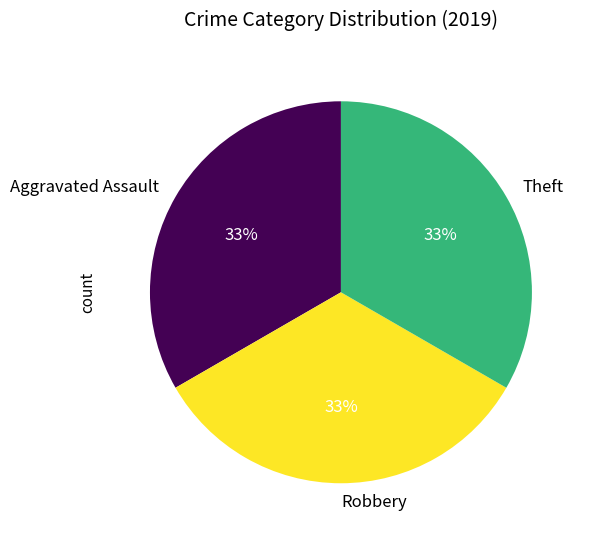

Combined, do Aggravated Assault and Theft account for over 50%?

Yes